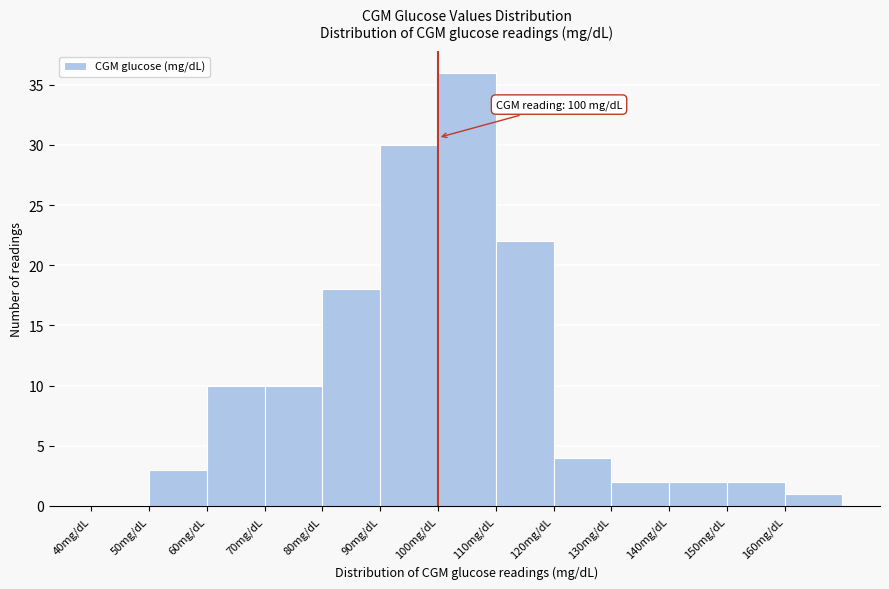

Over which range of the x-axis is the bar tallest?

100 to 110